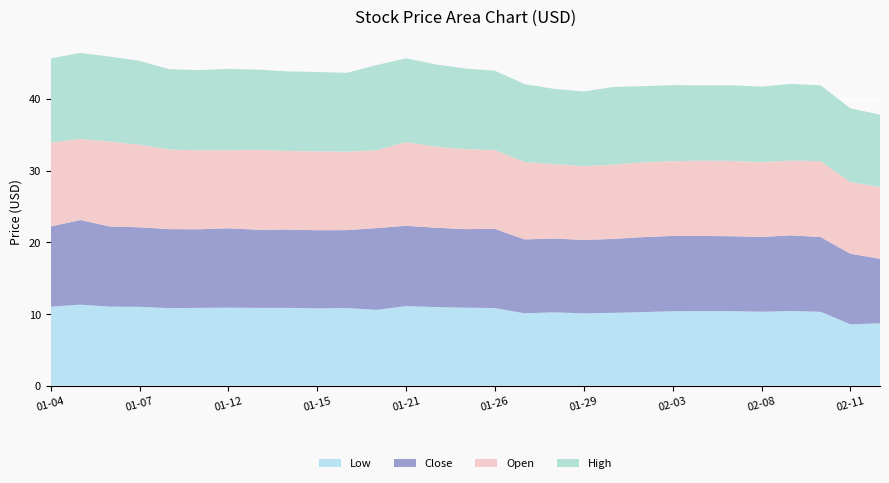

Reading right to left, transcribe all the data shown in this chart.

Low: 2021-02-12=8.7	2021-02-11=8.6	2021-02-10=10.3	2021-02-09=10.4	2021-02-08=10.3	2021-02-05=10.4	2021-02-04=10.4	2021-02-03=10.4	2021-02-02=10.3	2021-02-01=10.2	2021-01-29=10.1	2021-01-28=10.2	2021-01-27=10.1	2021-01-26=10.8	2021-01-25=10.9	2021-01-22=11.0	2021-01-21=11.1	2021-01-20=10.6	2021-01-19=10.8	2021-01-15=10.8	2021-01-14=10.9	2021-01-13=10.8	2021-01-12=10.9	2021-01-11=10.8	2021-01-08=10.8	2021-01-07=11.0	2021-01-06=11.0	2021-01-05=11.3	2021-01-04=11.0
Close: 2021-02-12=9.0	2021-02-11=9.8	2021-02-10=10.4	2021-02-09=10.6	2021-02-08=10.4	2021-02-05=10.4	2021-02-04=10.5	2021-02-03=10.5	2021-02-02=10.5	2021-02-01=10.3	2021-01-29=10.2	2021-01-28=10.3	2021-01-27=10.3	2021-01-26=11.0	2021-01-25=10.9	2021-01-22=11.1	2021-01-21=11.2	2021-01-20=11.4	2021-01-19=10.9	2021-01-15=10.9	2021-01-14=10.9	2021-01-13=10.9	2021-01-12=11.1	2021-01-11=11.0	2021-01-08=11.0	2021-01-07=11.1	2021-01-06=11.2	2021-01-05=11.8	2021-01-04=11.2
Open: 2021-02-12=10.0	2021-02-11=10.0	2021-02-10=10.6	2021-02-09=10.4	2021-02-08=10.4	2021-02-05=10.5	2021-02-04=10.5	2021-02-03=10.4	2021-02-02=10.4	2021-02-01=10.4	2021-01-29=10.3	2021-01-28=10.4	2021-01-27=10.8	2021-01-26=11.0	2021-01-25=11.2	2021-01-22=11.3	2021-01-21=11.7	2021-01-20=10.8	2021-01-19=10.9	2021-01-15=11.0	2021-01-14=11.0	2021-01-13=11.2	2021-01-12=10.9	2021-01-11=11.0	2021-01-08=11.1	2021-01-07=11.5	2021-01-06=11.8	2021-01-05=11.3	2021-01-04=11.7
High: 2021-02-12=10.1	2021-02-11=10.3	2021-02-10=10.6	2021-02-09=10.7	2021-02-08=10.5	2021-02-05=10.6	2021-02-04=10.5	2021-02-03=10.6	2021-02-02=10.6	2021-02-01=10.8	2021-01-29=10.4	2021-01-28=10.5	2021-01-27=10.9	2021-01-26=11.1	2021-01-25=11.2	2021-01-22=11.5	2021-01-21=11.7	2021-01-20=11.9	2021-01-19=11.0	2021-01-15=11.1	2021-01-14=11.1	2021-01-13=11.2	2021-01-12=11.3	2021-01-11=11.2	2021-01-08=11.2	2021-01-07=11.7	2021-01-06=11.8	2021-01-05=12.0	2021-01-04=11.7